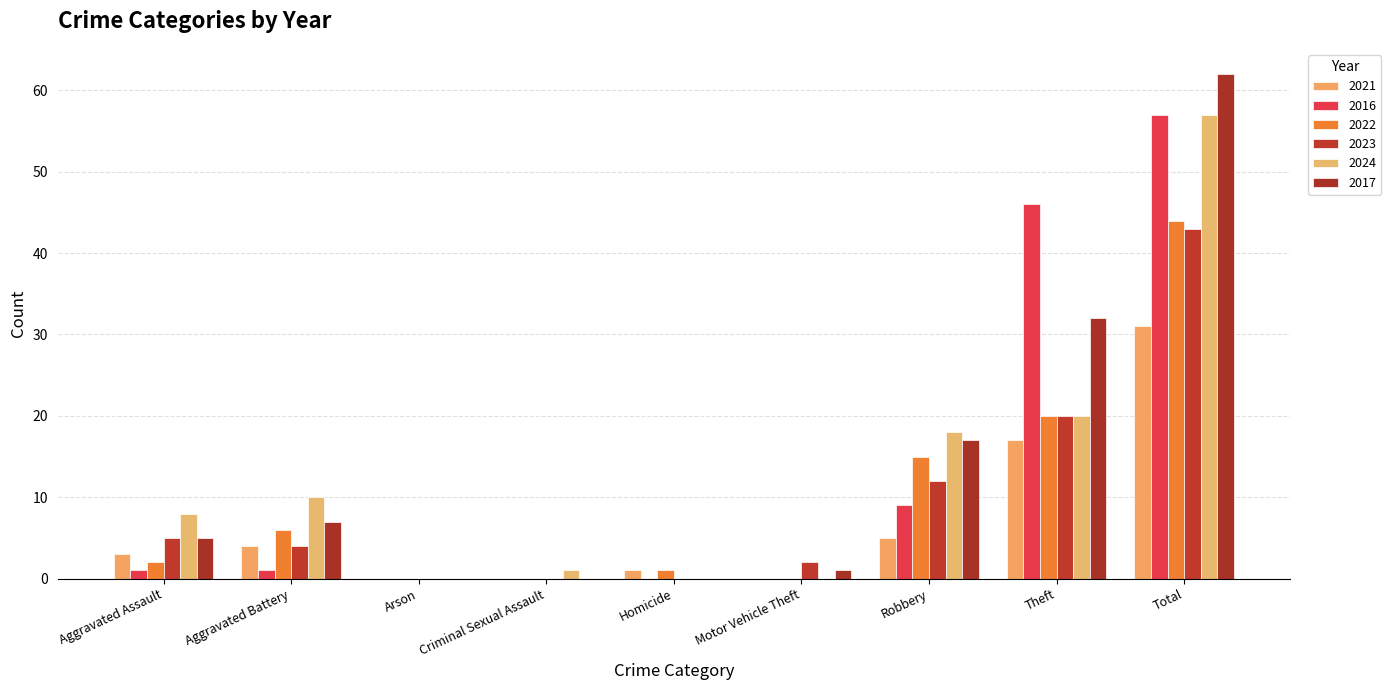

Is the value of 2024 at Aggravated Assault greater than the value of 2022 at Total?

No